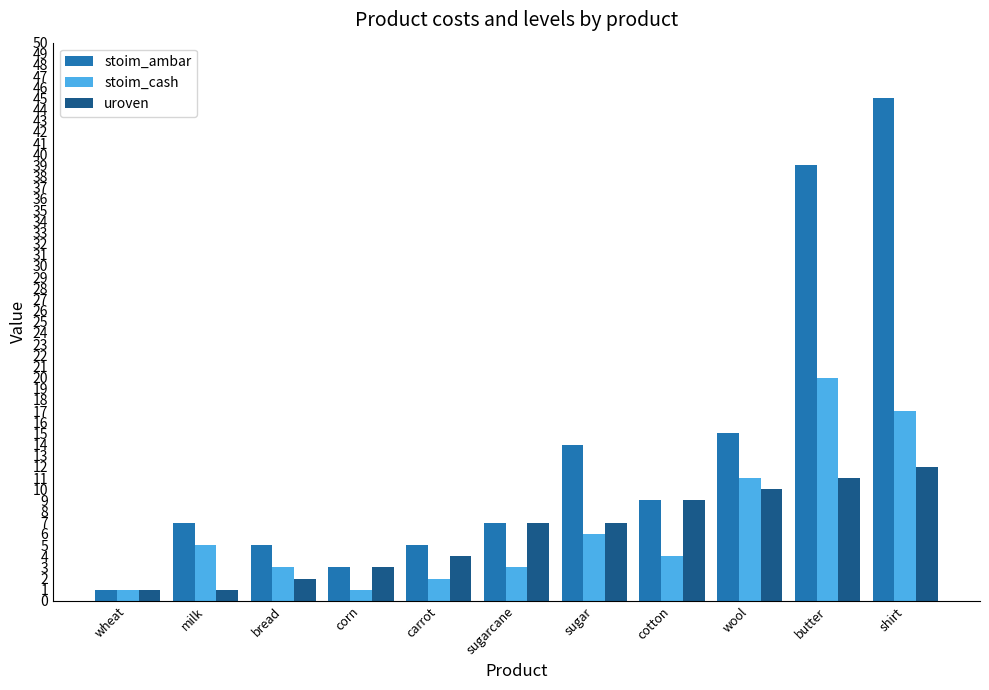

Is it true that stoim_cash equals 20 at butter?

True